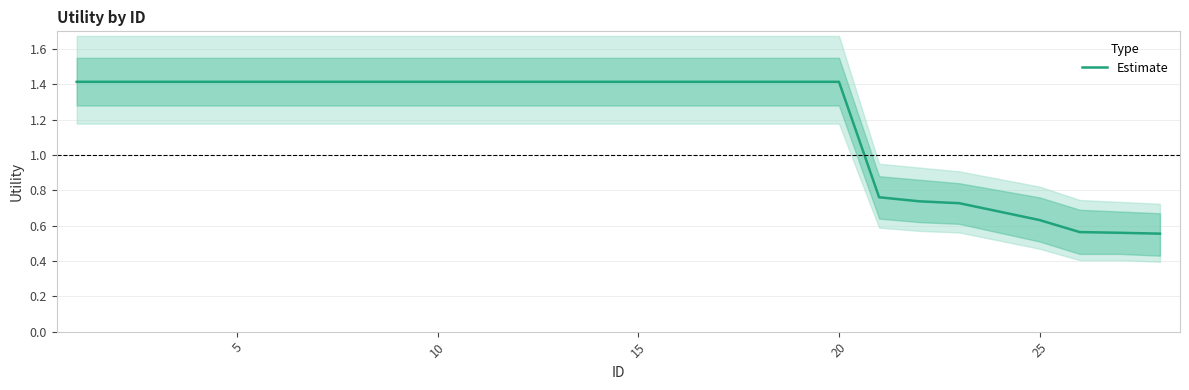

The Estimate series shows 2.5 at 15. True or false?

False